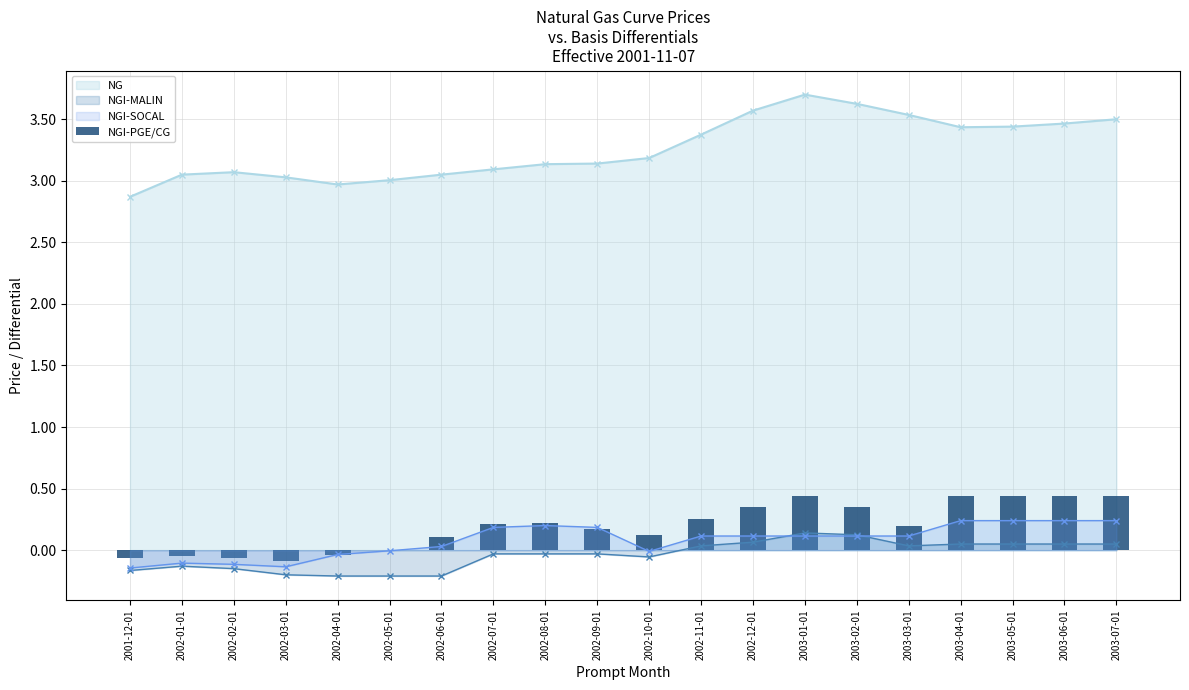

Is it true that NG equals 3.1 at 2002-09-01?

True